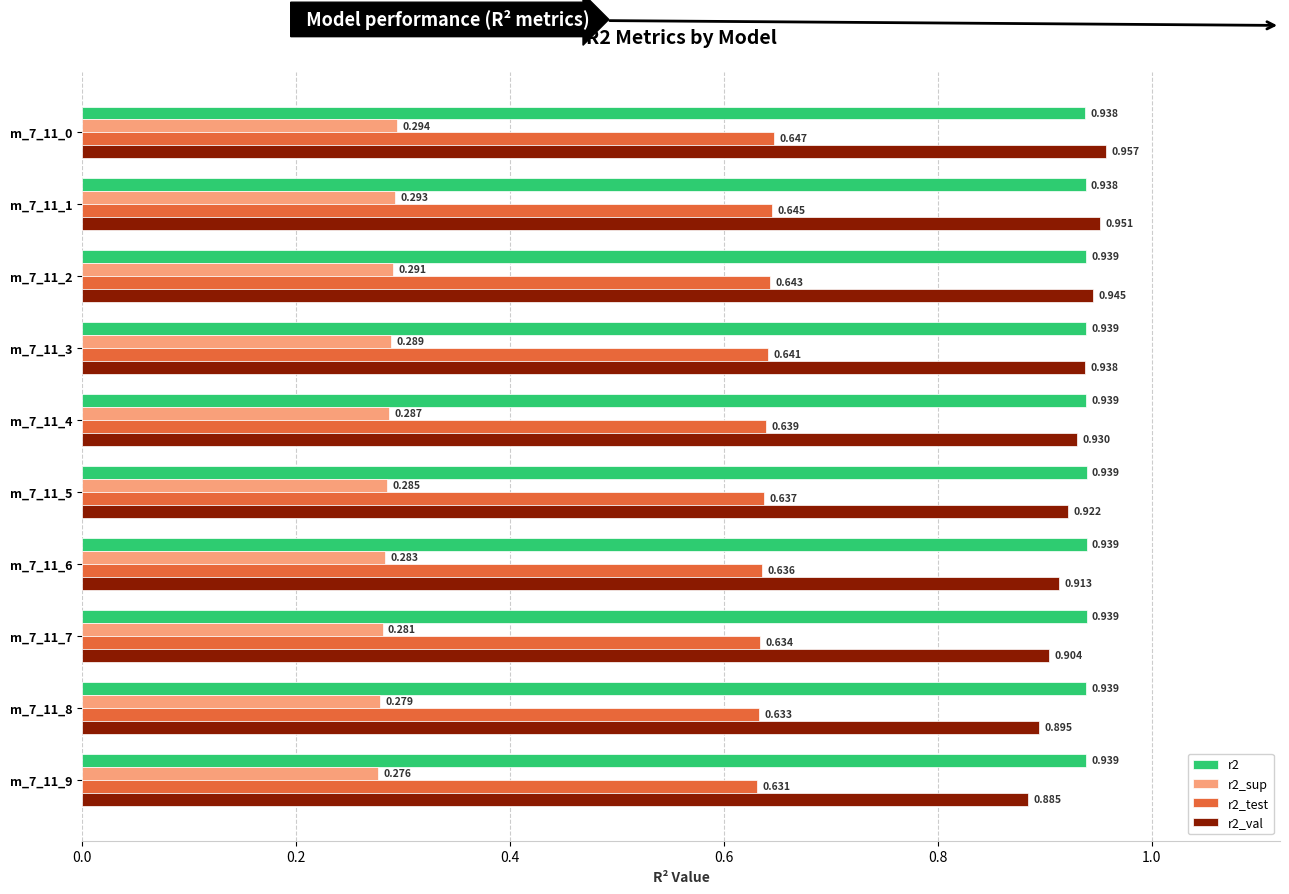

Is the value of r2_val at m_7_11_3 greater than the value of r2_sup at m_7_11_9?

Yes